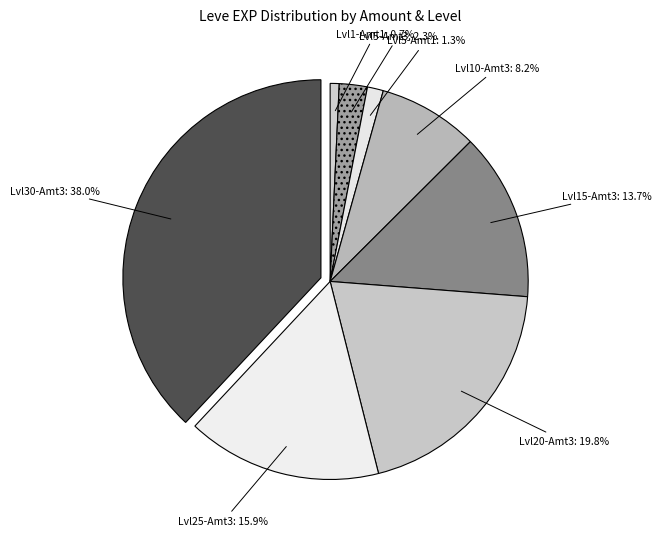

How many segments does this pie chart have?

8